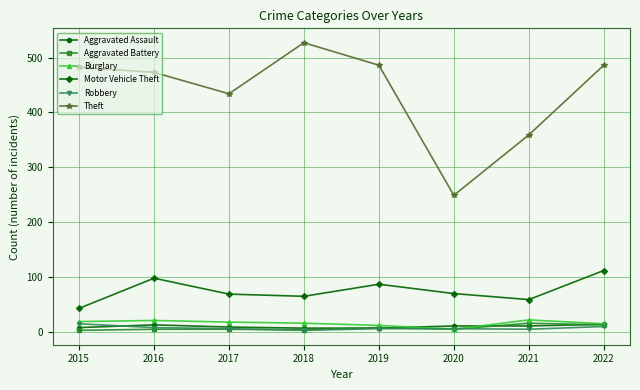

Which series has the largest total across all categories?

Theft